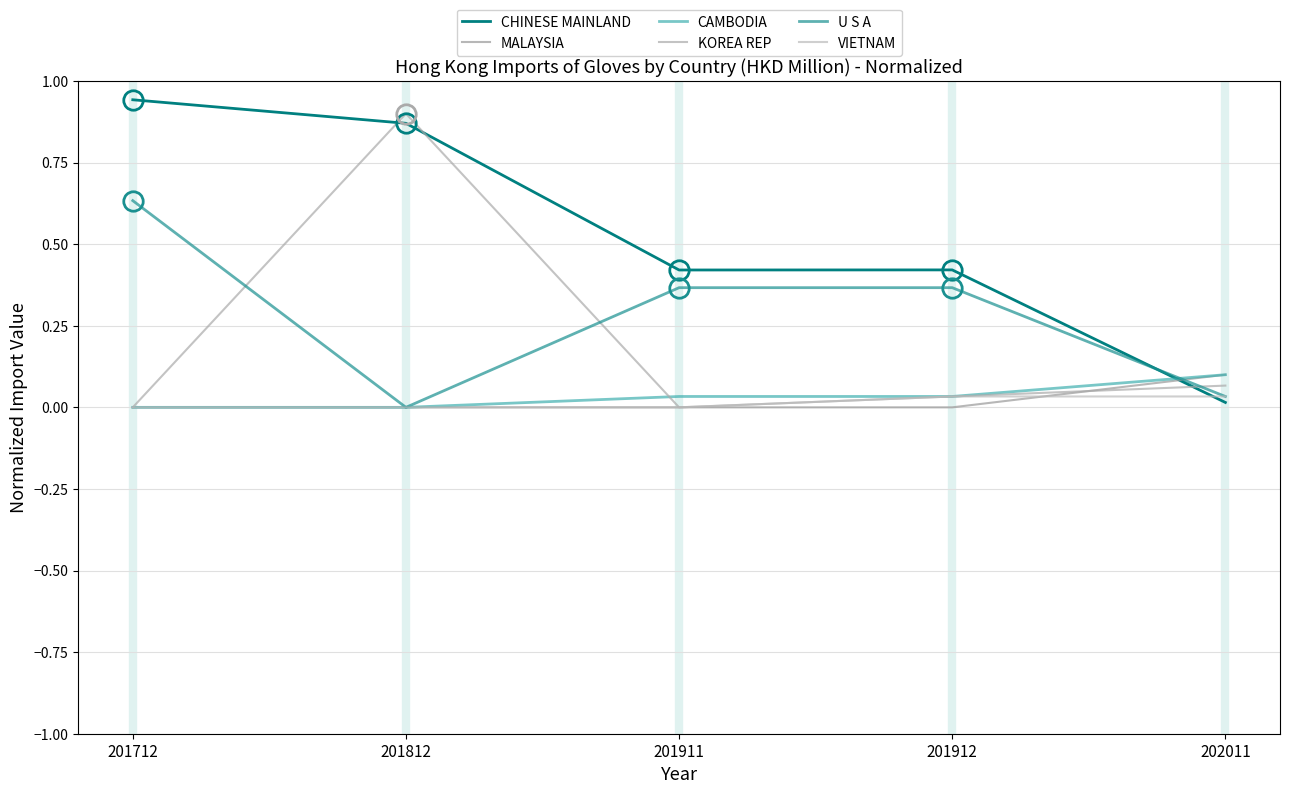

How many data points in KOREA REP are above 0?

3